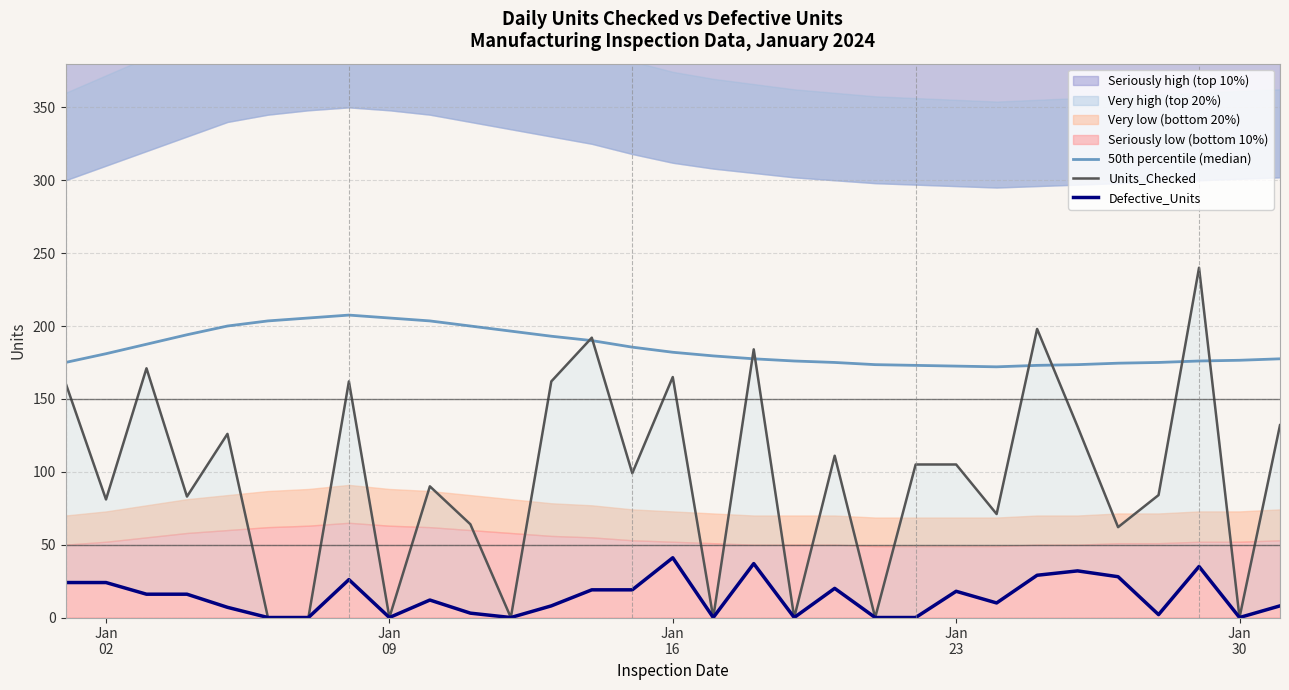

How many interior local peaks does the 50th percentile (median) series have?

1